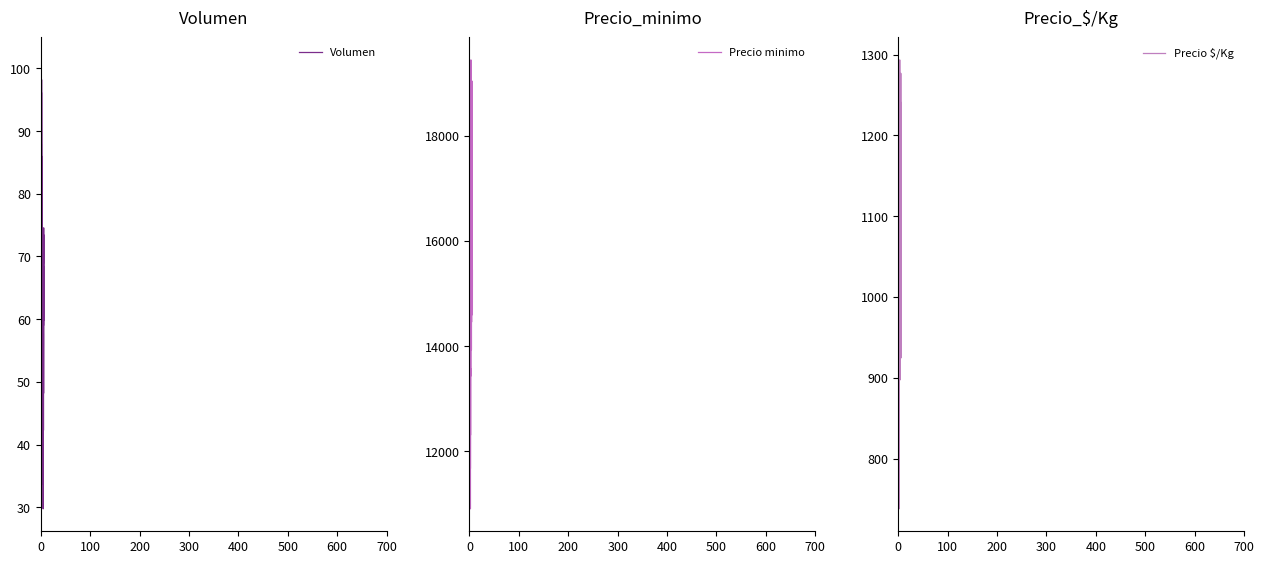

What is the maximum value for Volumen?

101.4